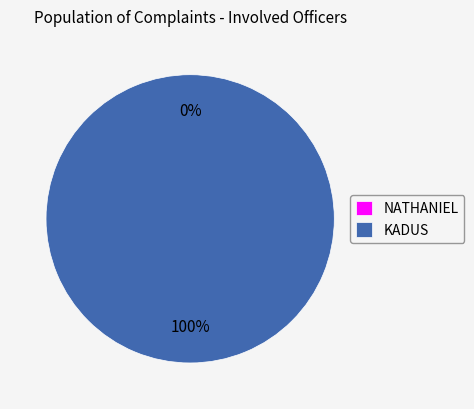

Rank the categories by value from lowest to highest.

NATHANIEL, KADUS